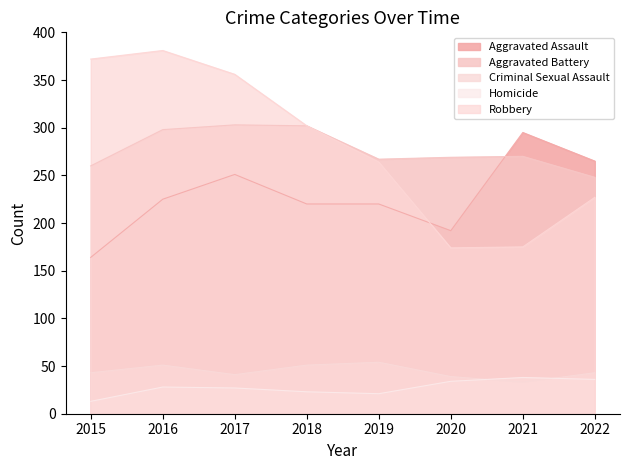

Reading left to right, extract all data points from this chart.

Aggravated Assault: 2015=164	2016=225	2017=251	2018=220	2019=220	2020=192	2021=295	2022=265
Aggravated Battery: 2015=260	2016=298	2017=303	2018=302	2019=267	2020=269	2021=270	2022=248
Criminal Sexual Assault: 2015=43	2016=51	2017=41	2018=51	2019=54	2020=39	2021=33	2022=43
Homicide: 2015=13	2016=28	2017=27	2018=23	2019=21	2020=34	2021=38	2022=36
Robbery: 2015=372	2016=381	2017=356	2018=302	2019=264	2020=174	2021=175	2022=227